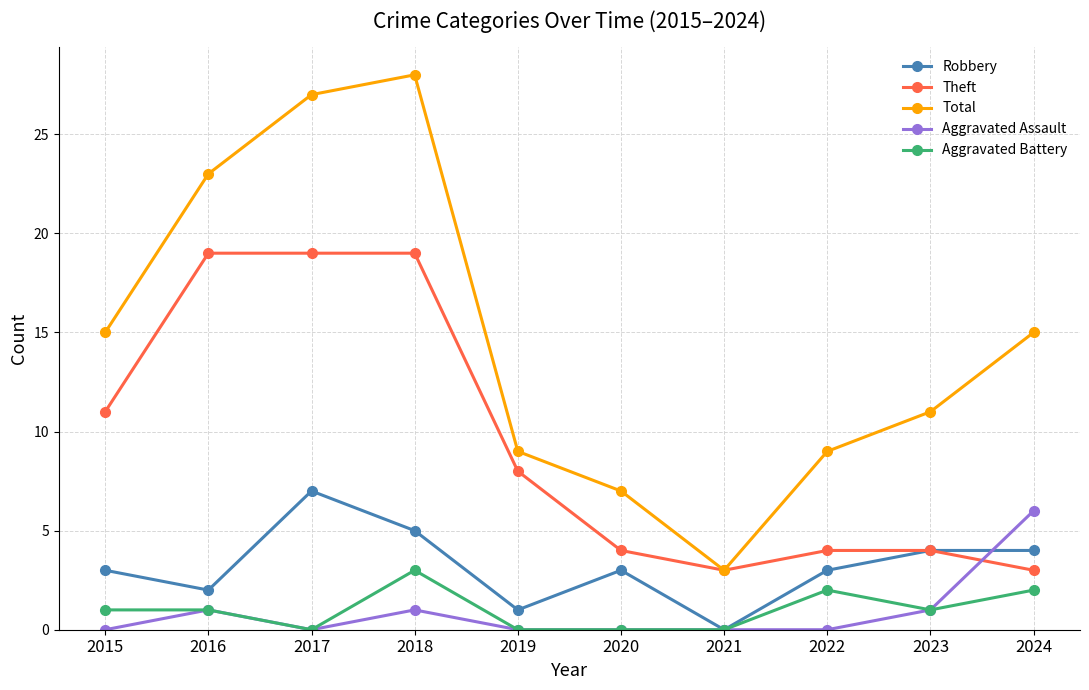

List the series in order of their peak value, lowest first.

Aggravated Battery, Aggravated Assault, Robbery, Theft, Total